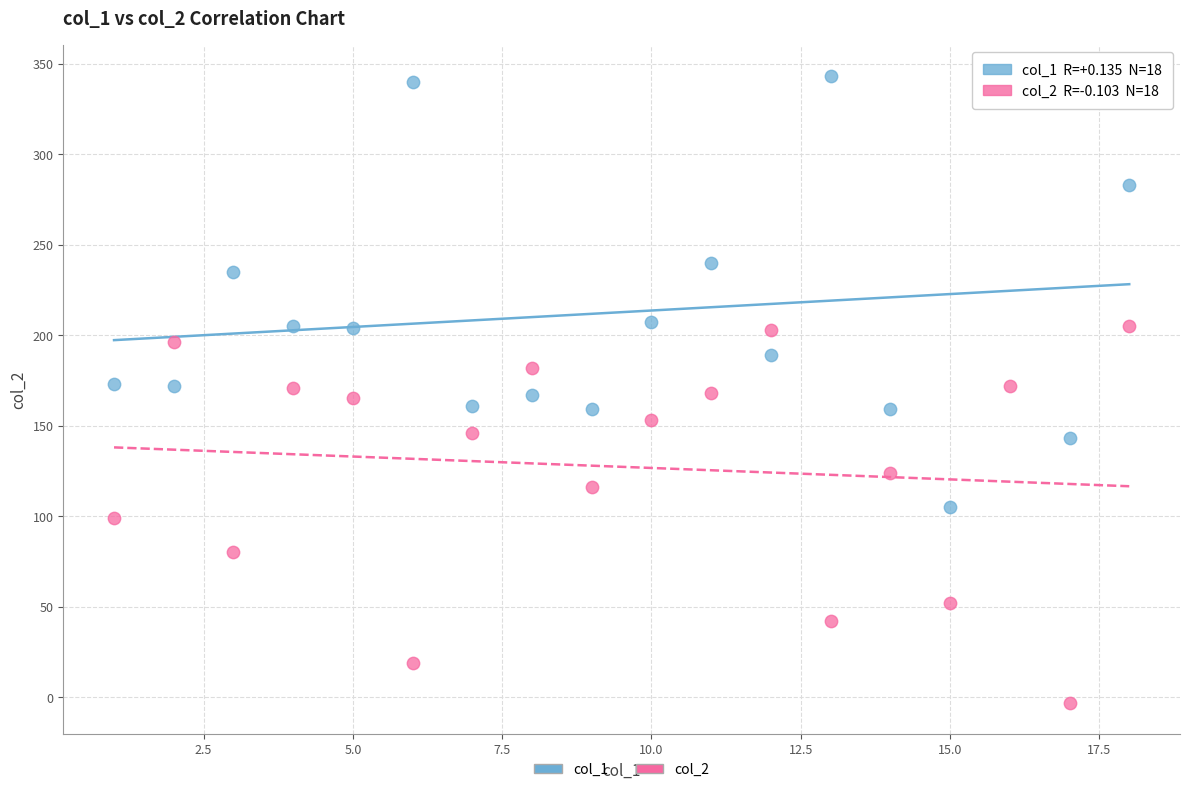

What are all the series names shown in the legend?

col_1, col_2